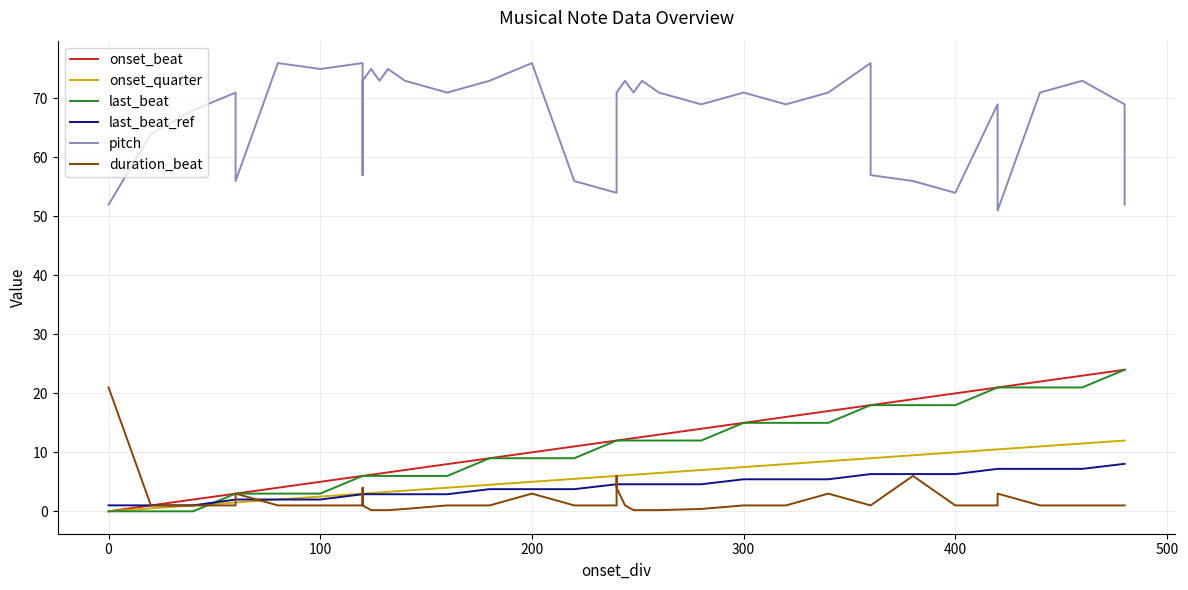

How many lines are shown in the chart?

6